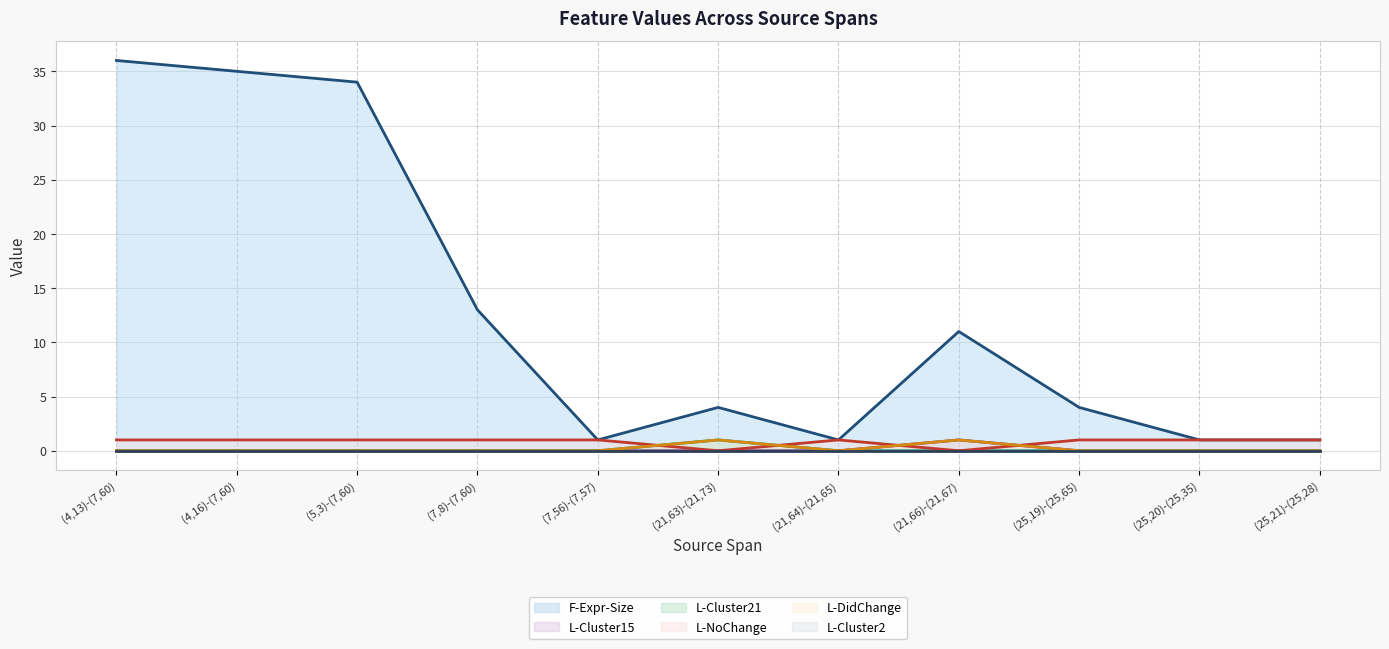

What is the difference between the highest and lowest values at (5,3)-(7,60)?

34